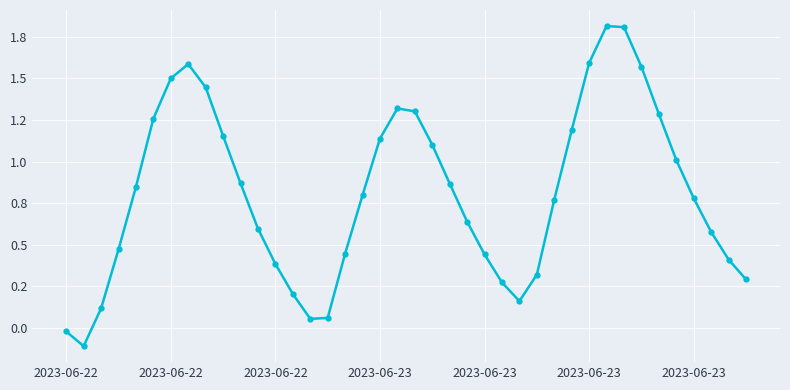

What is the maximum value shown in the chart?

1.8